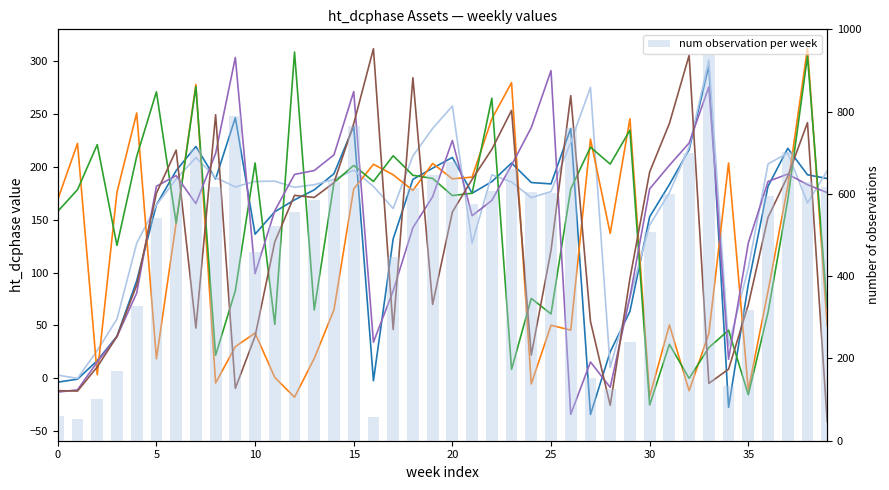

What is the difference between the maximum and second lowest values in the ht_dcphase_Asset 6 series?

337.4